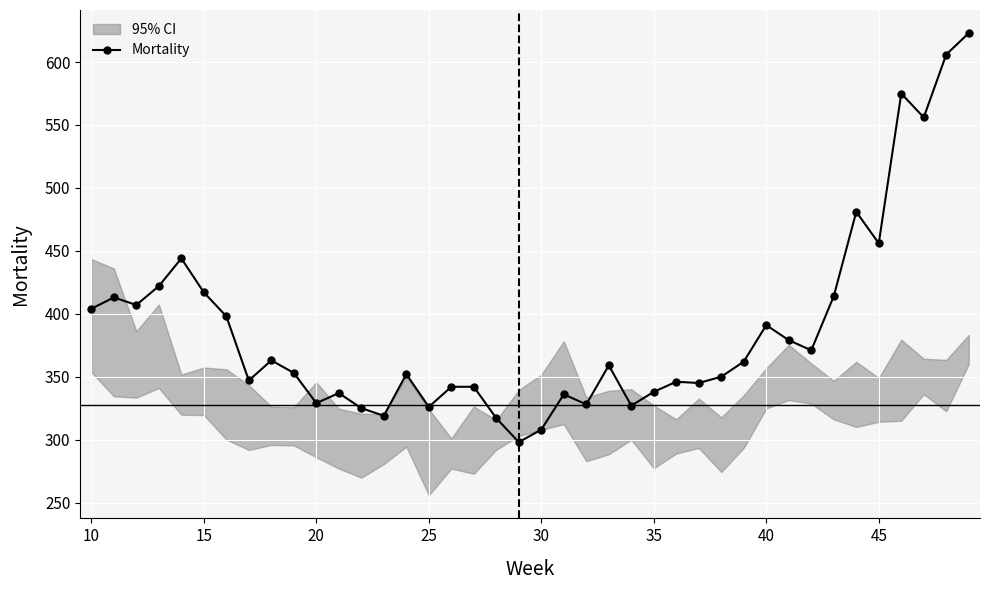

Reading left to right, what are all the values shown in this chart?

404	413	407	422	444	417	398	347	363	353	329	337	325	319	352	326	342	342	317	298	308	336	328	359	327	338	346	345	350	362	391	379	371	414	481	456	575	556	606	623